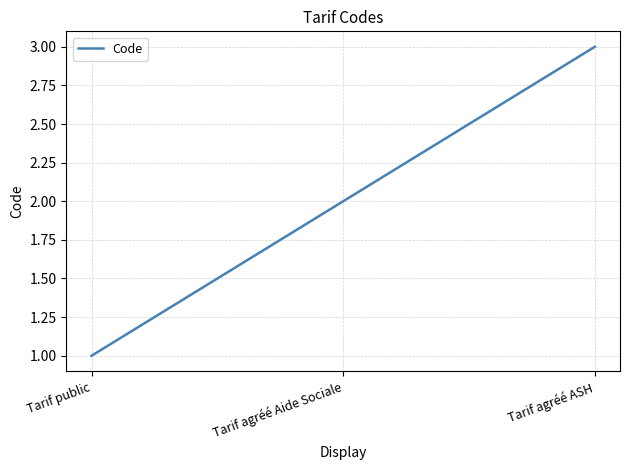

Which category has the lowest value across all series?

Tarif public